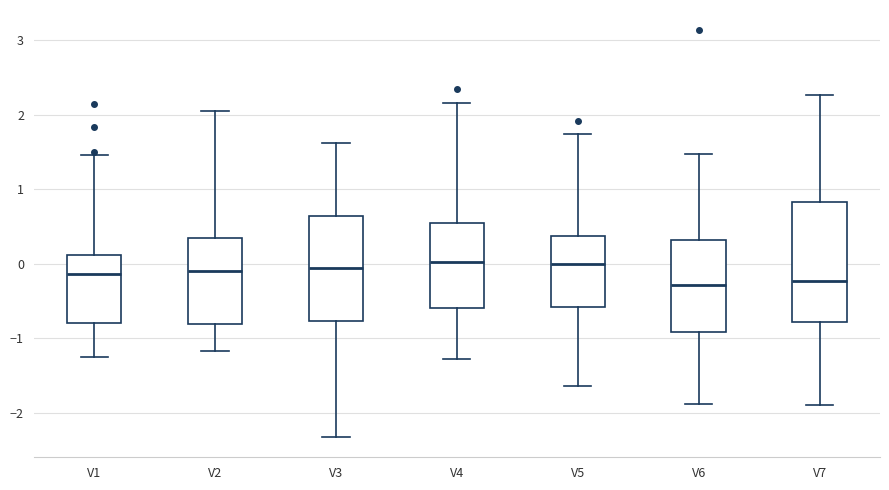

Reading left to right, read every box against the y-axis: the position of its median line, the range the box covers, and the ends of its whiskers. The values are not printed on the chart, so give them approximately, as read against the axis.

V1: median -0.1, box -0.8 to 0.1, whiskers -1.2 to 1.5
V2: median -0.1, box -0.8 to 0.4, whiskers -1.2 to 2.0
V3: median -0.1, box -0.8 to 0.6, whiskers -2.3 to 1.6
V4: median 0.0, box -0.6 to 0.6, whiskers -1.3 to 2.2
V5: median 0.0, box -0.6 to 0.4, whiskers -1.6 to 1.7
V6: median -0.3, box -0.9 to 0.3, whiskers -1.9 to 1.5
V7: median -0.2, box -0.8 to 0.8, whiskers -1.9 to 2.3